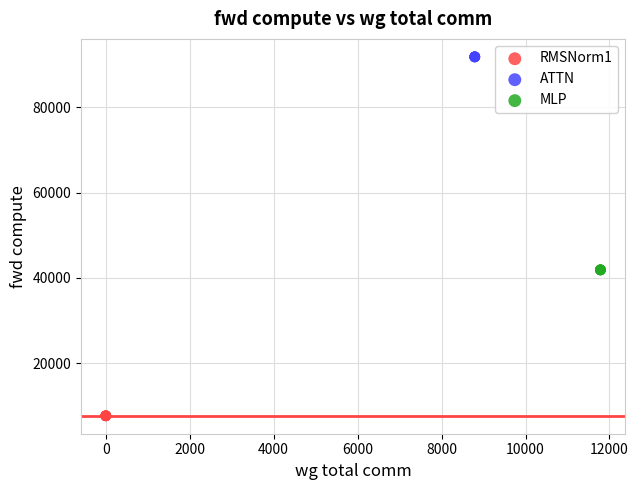

Which series contains the lowest Y value?

RMSNorm1